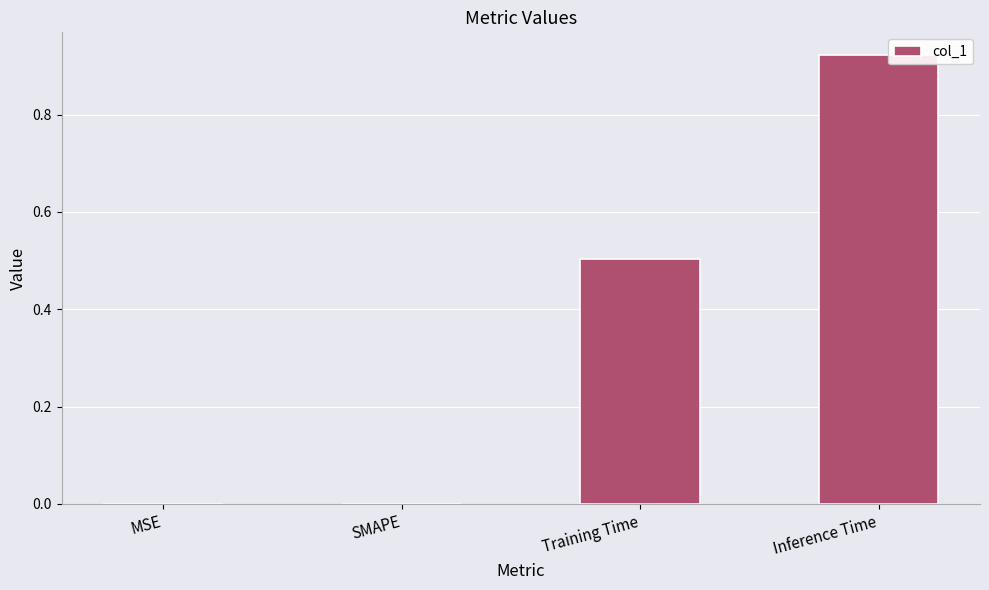

What is the change in value from SMAPE to Training Time?

+0.5